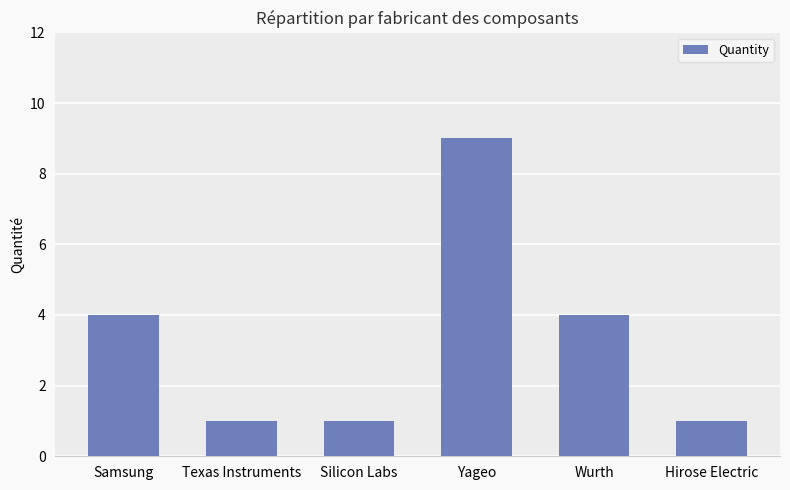

How many bars are there in total?

6